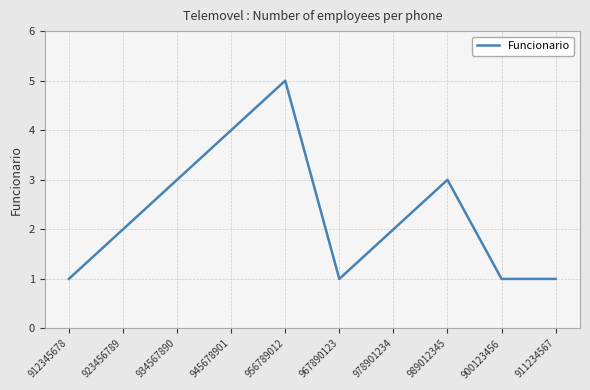

What value does the data have at 945678901?

4